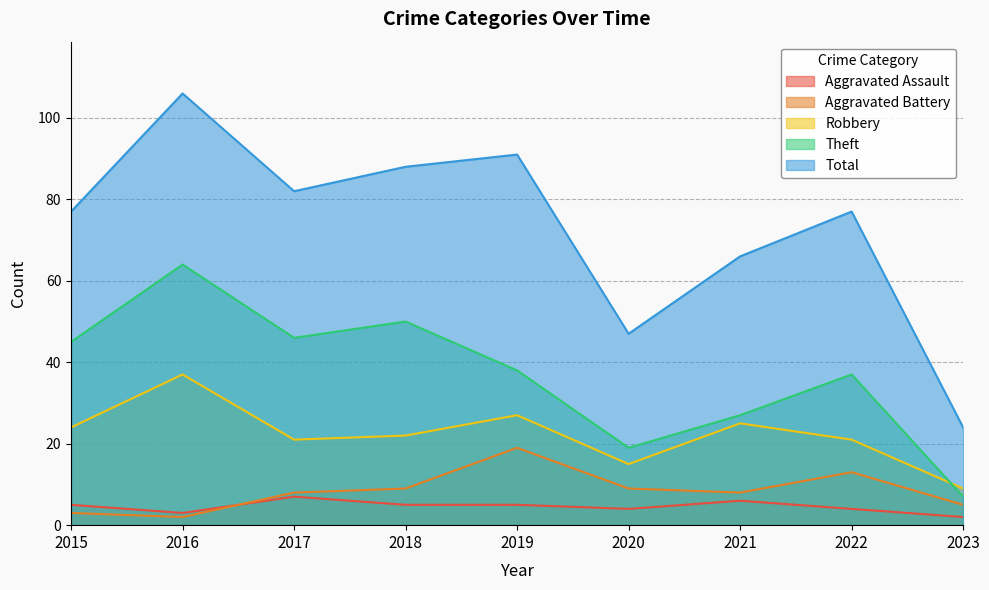

Which category has the lowest value in the Total series?

2023